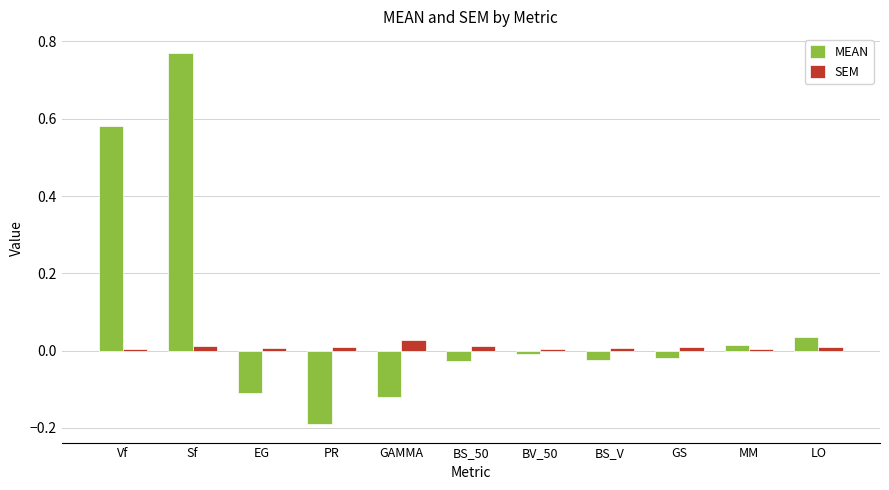

What is the difference between the maximum and minimum values in the MEAN series?

1.0